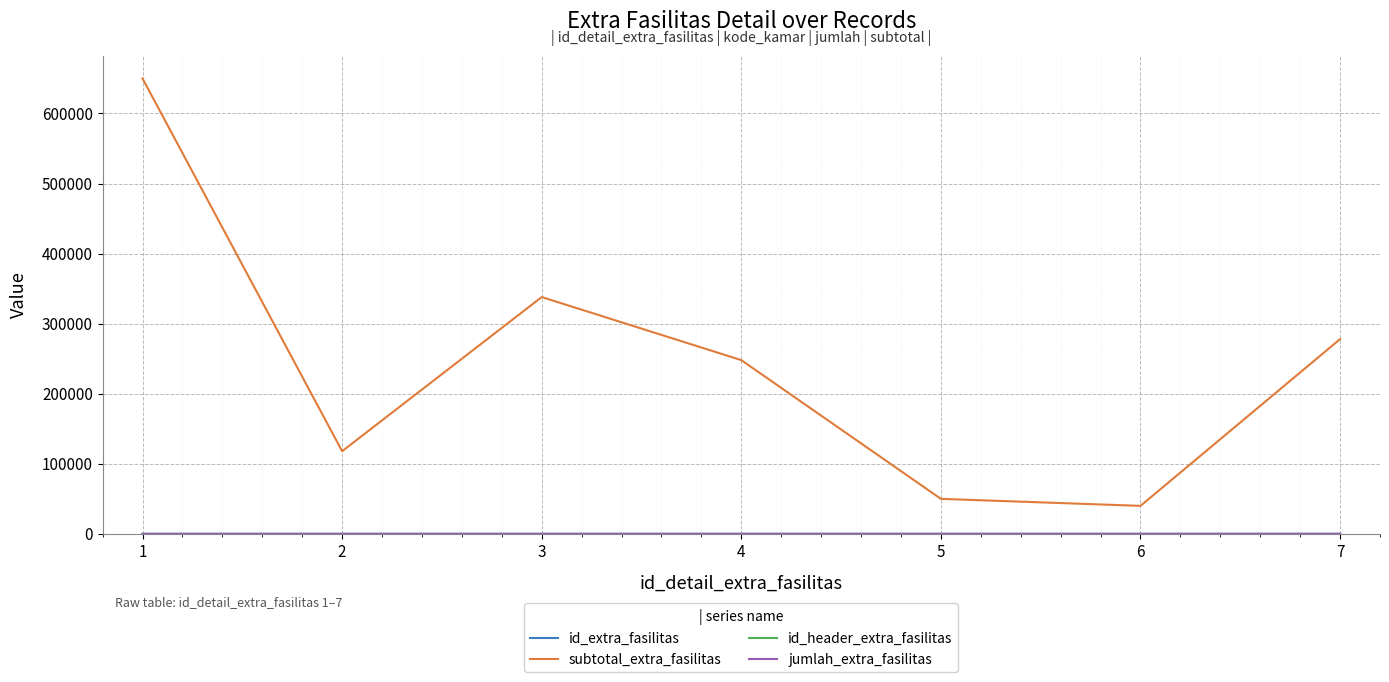

What is the total value across all series at 6?

40013